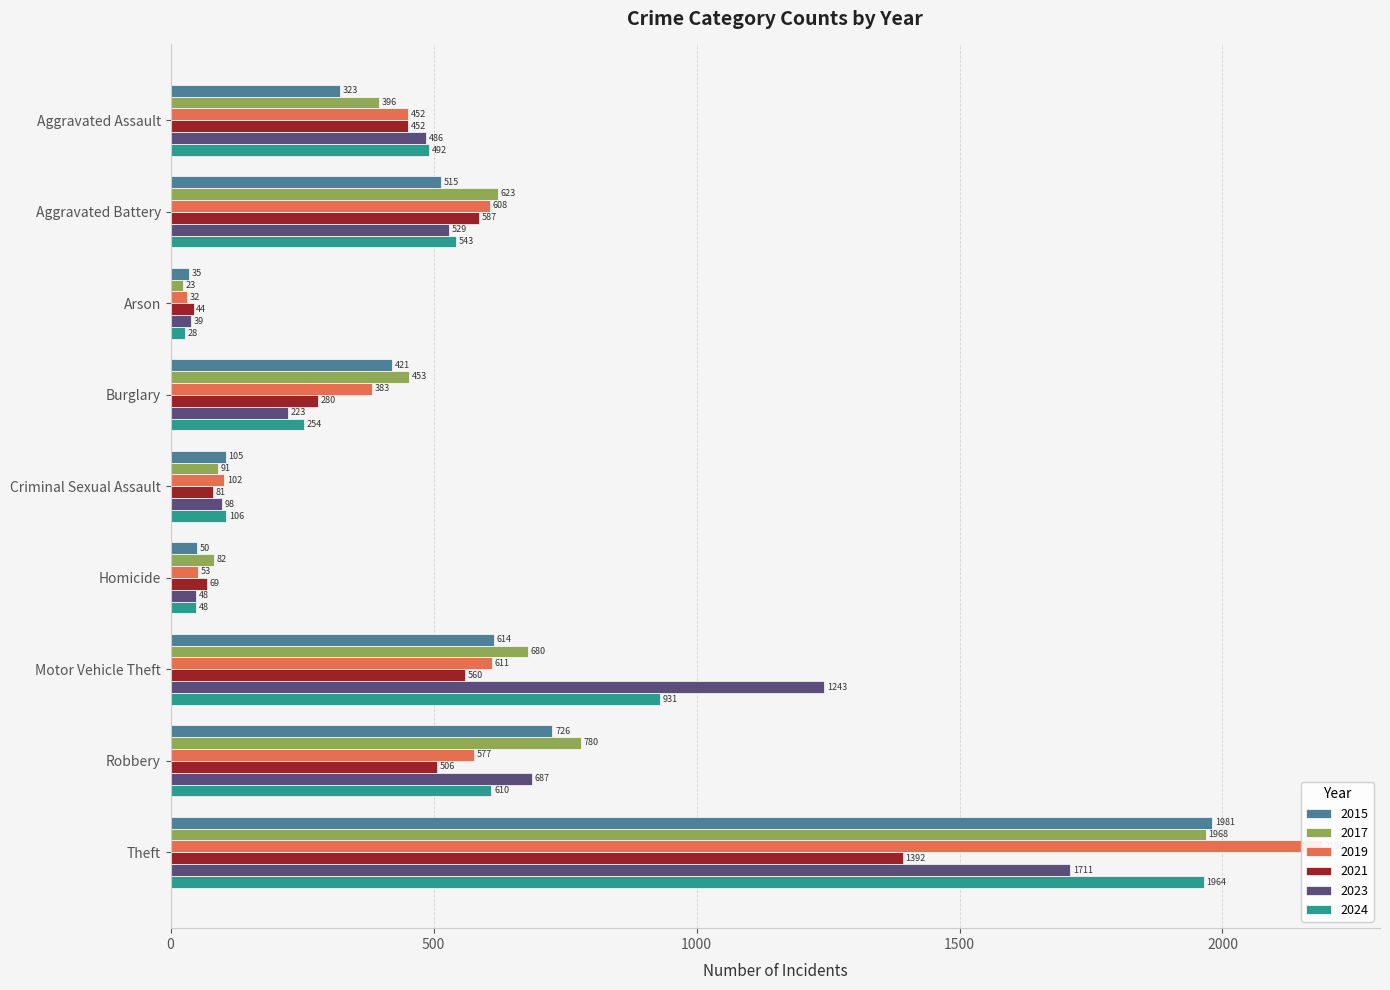

Reading right to left, extract all data points from this chart.

2015: Theft=1981	Robbery=726	Motor Vehicle Theft=614	Homicide=50	Criminal Sexual Assault=105	Burglary=421	Arson=35	Aggravated Battery=515	Aggravated Assault=323
2017: Theft=1968	Robbery=780	Motor Vehicle Theft=680	Homicide=82	Criminal Sexual Assault=91	Burglary=453	Arson=23	Aggravated Battery=623	Aggravated Assault=396
2019: Theft=2190	Robbery=577	Motor Vehicle Theft=611	Homicide=53	Criminal Sexual Assault=102	Burglary=383	Arson=32	Aggravated Battery=608	Aggravated Assault=452
2021: Theft=1392	Robbery=506	Motor Vehicle Theft=560	Homicide=69	Criminal Sexual Assault=81	Burglary=280	Arson=44	Aggravated Battery=587	Aggravated Assault=452
2023: Theft=1711	Robbery=687	Motor Vehicle Theft=1243	Homicide=48	Criminal Sexual Assault=98	Burglary=223	Arson=39	Aggravated Battery=529	Aggravated Assault=486
2024: Theft=1964	Robbery=610	Motor Vehicle Theft=931	Homicide=48	Criminal Sexual Assault=106	Burglary=254	Arson=28	Aggravated Battery=543	Aggravated Assault=492